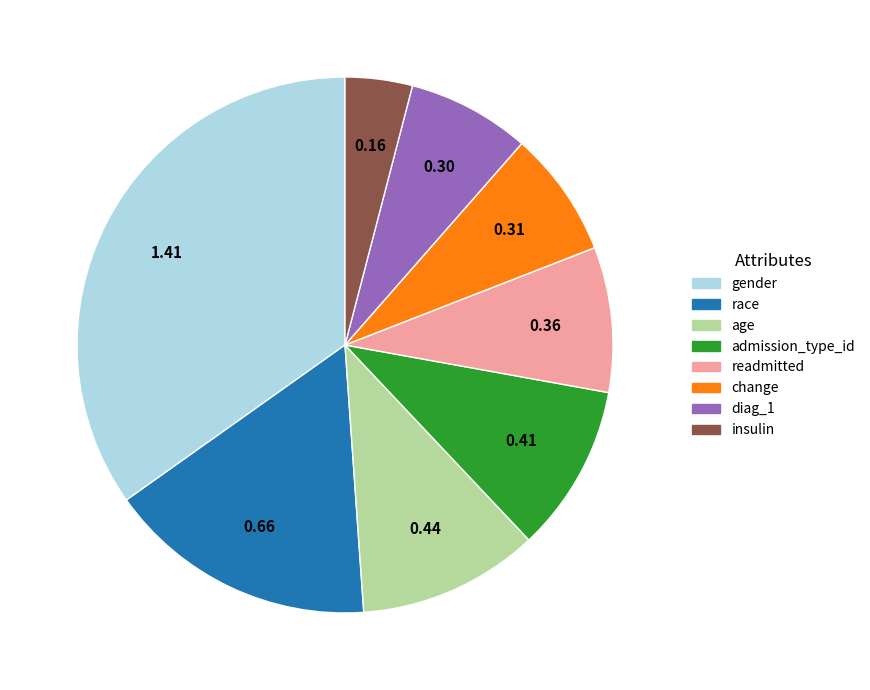

Combined, do change and gender account for over 50%?

No